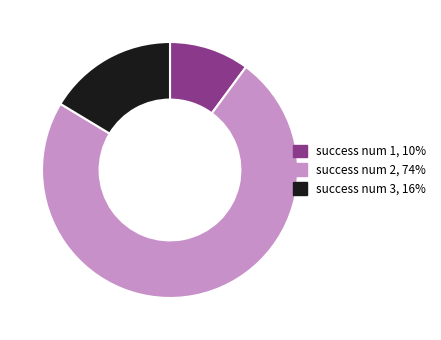

The success num 1, 10% slice represents 20% of the pie. True or false?

False